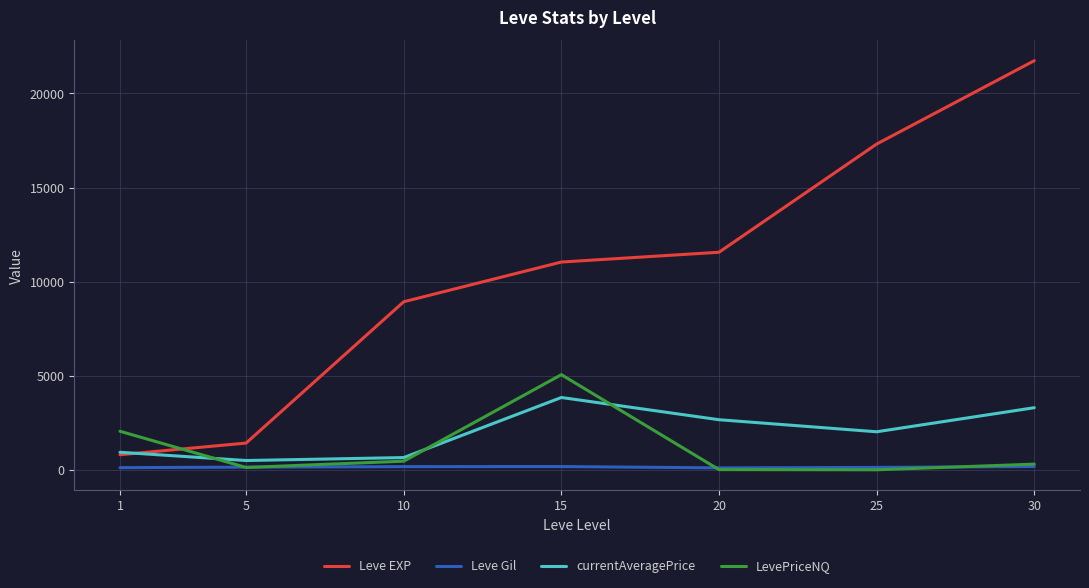

How many intersections are there between LevePriceNQ and Leve EXP?

1